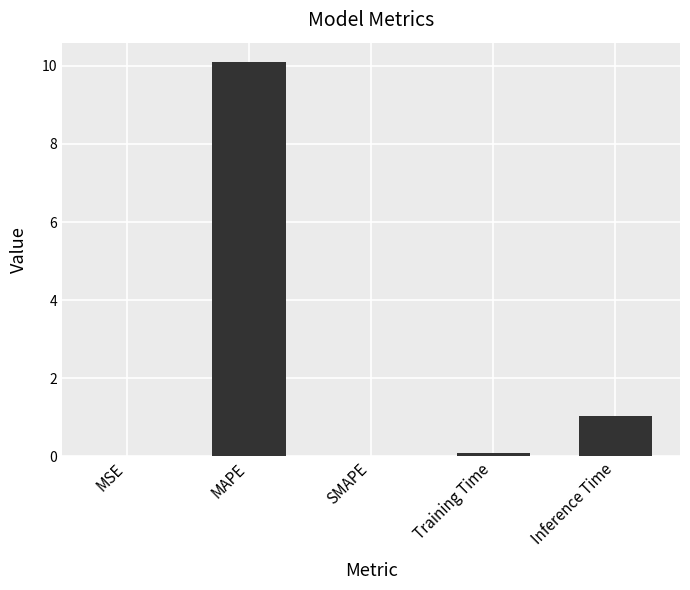

The value at SMAPE is 0.0. True or false?

True